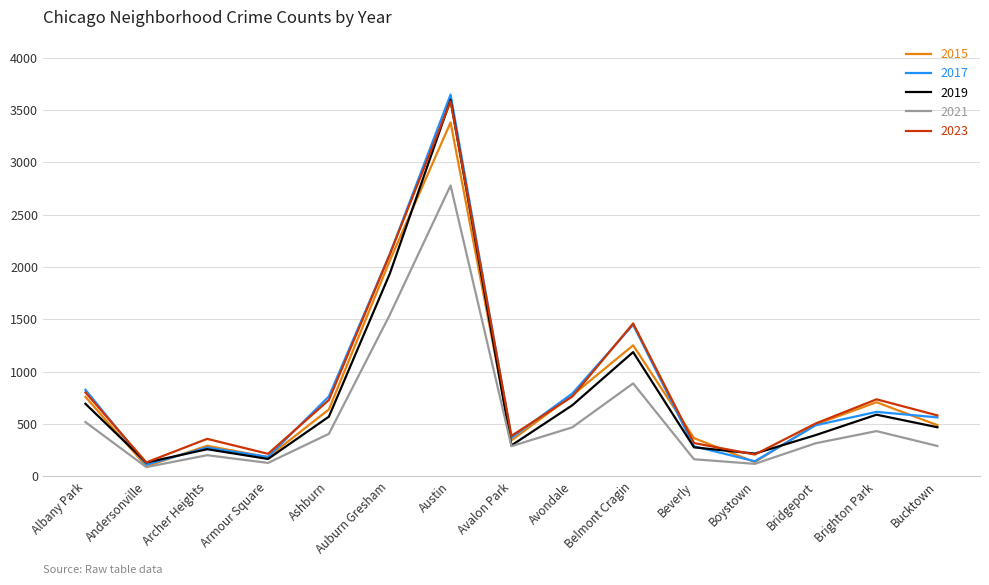

Is the value of 2019 at Bridgeport greater than the value of 2021 at Austin?

No